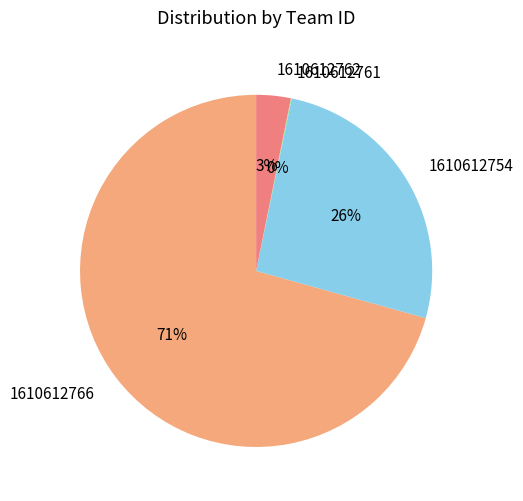

What percentage is the 1610612762 slice, to the nearest percent?

3%